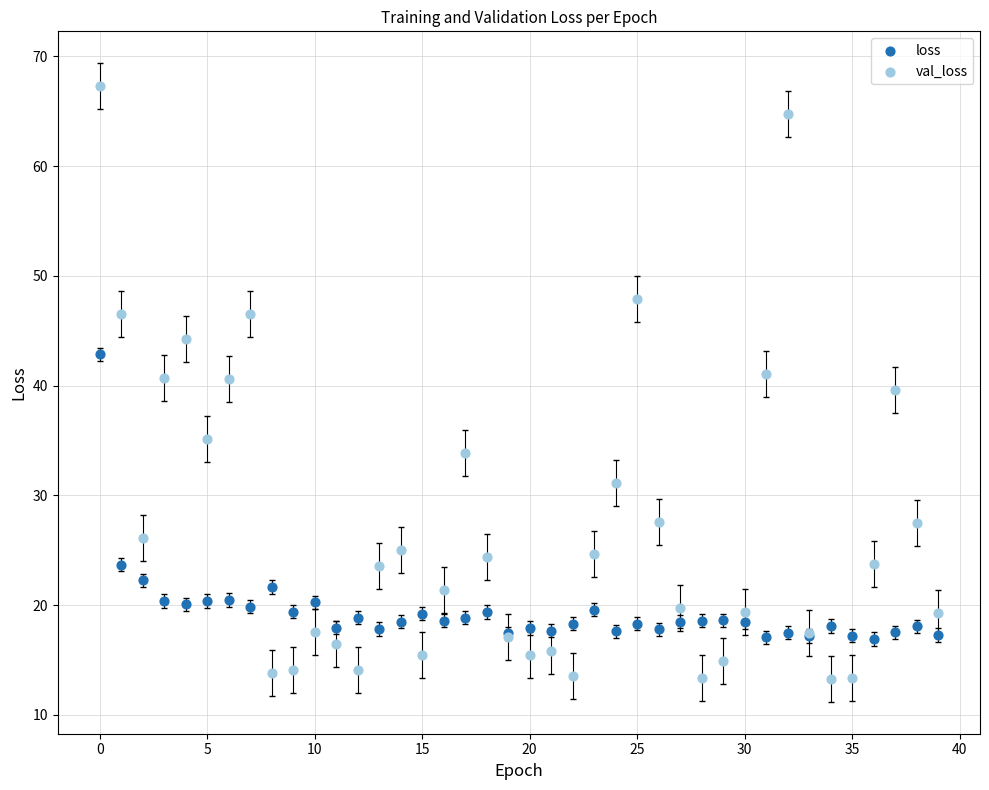

Which series reaches the minimum Y coordinate?

val_loss